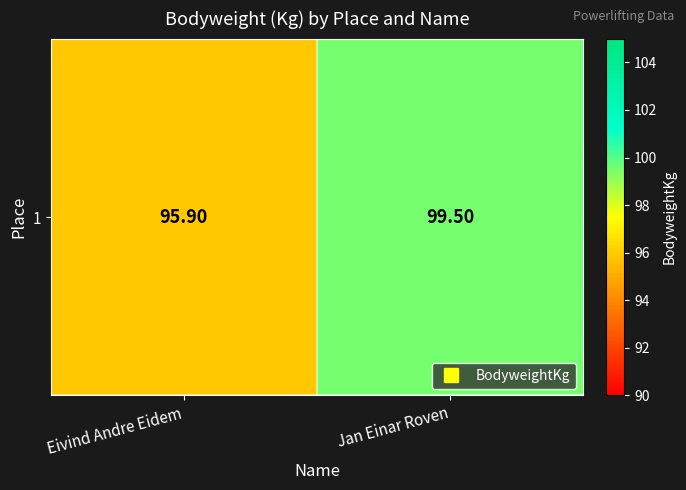

Reading left to right, extract all data points from this chart.

95.9	99.5